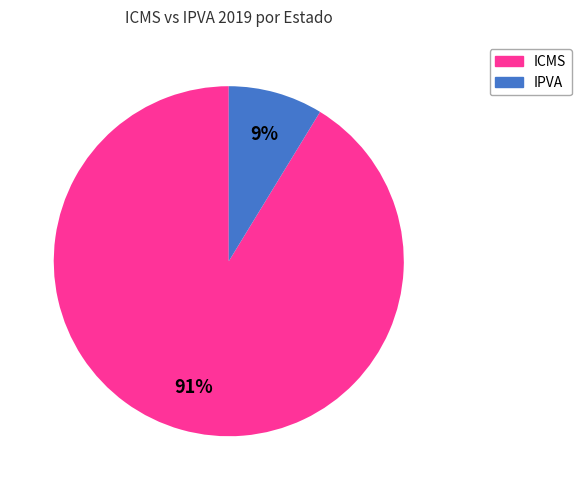

To the nearest percent, what is the average slice percentage?

50%